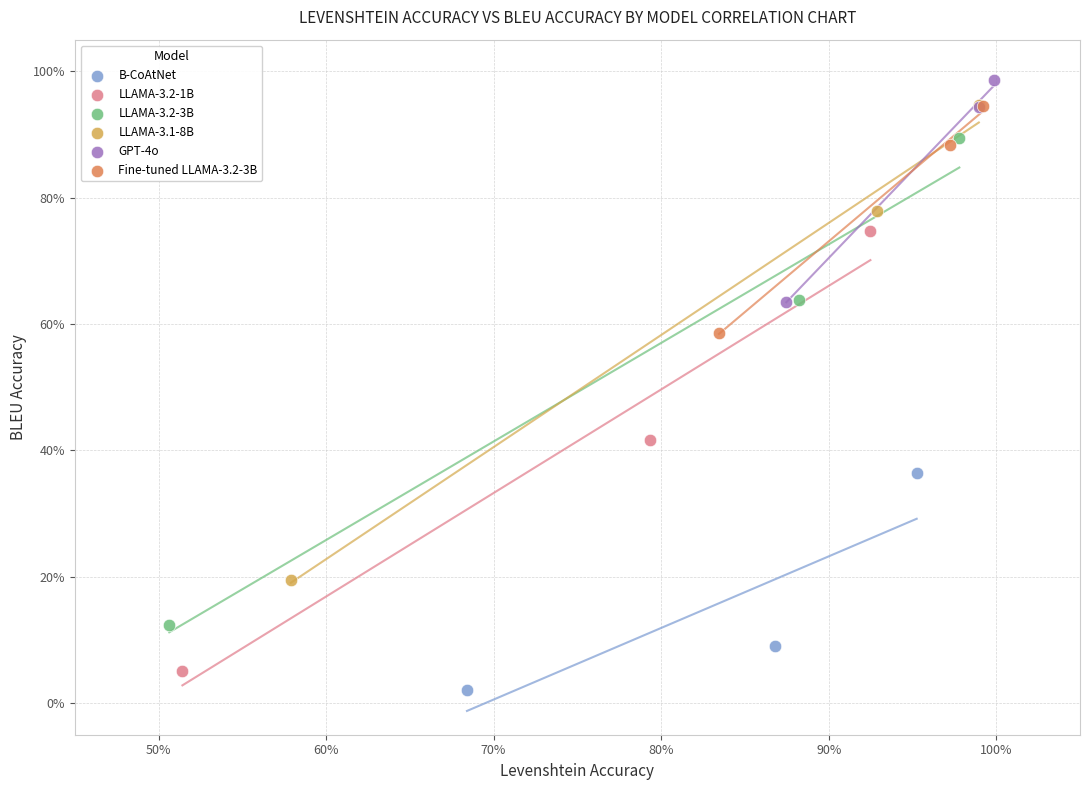

Which series reaches the minimum Y coordinate?

B-CoAtNet